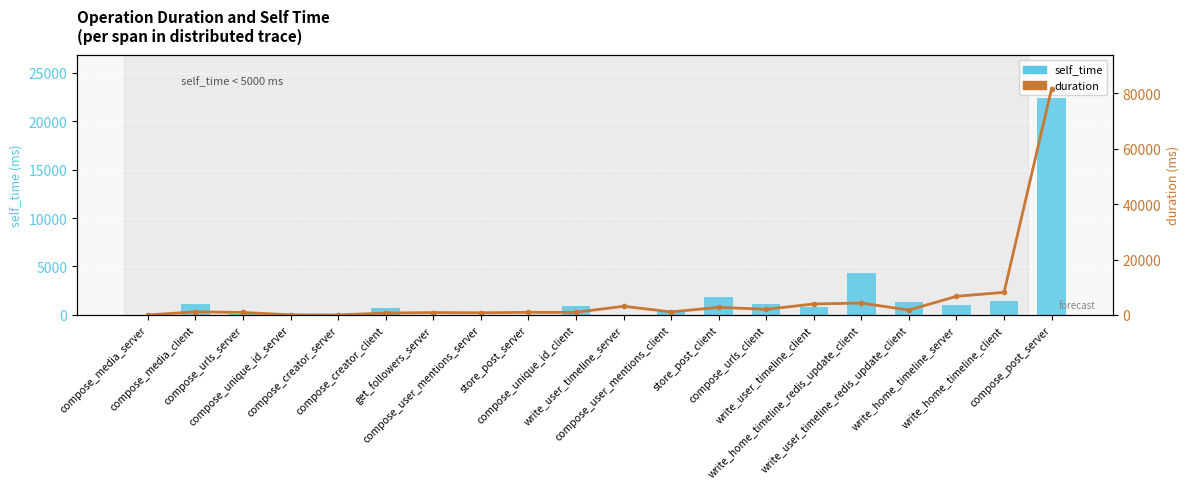

Reading left to right, transcribe all the data shown in this chart.

self_time: 11	1103	115	27	10	674	26	17	36	924	44	321	1805	1131	826	4311	1335	986	1426	22392
duration: 11	1114	913	27	10	684	861	786	946	951	3141	1107	2751	2044	3967	4311	1762	6734	8160	81792